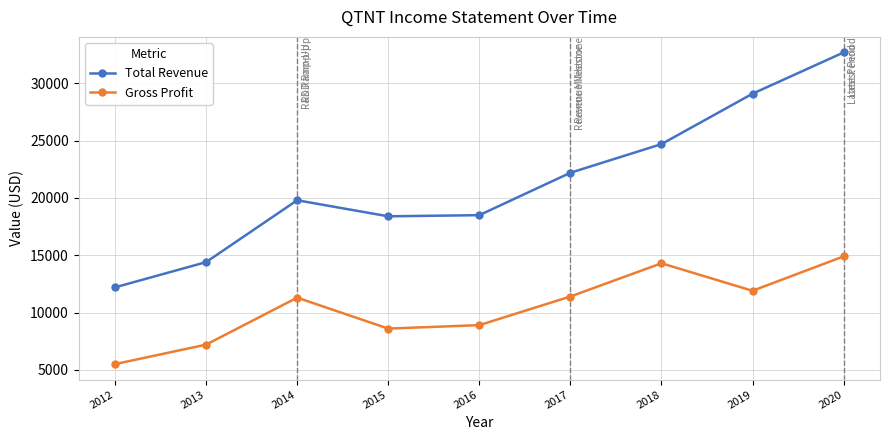

Where is the first local minimum for Gross Profit?

2015